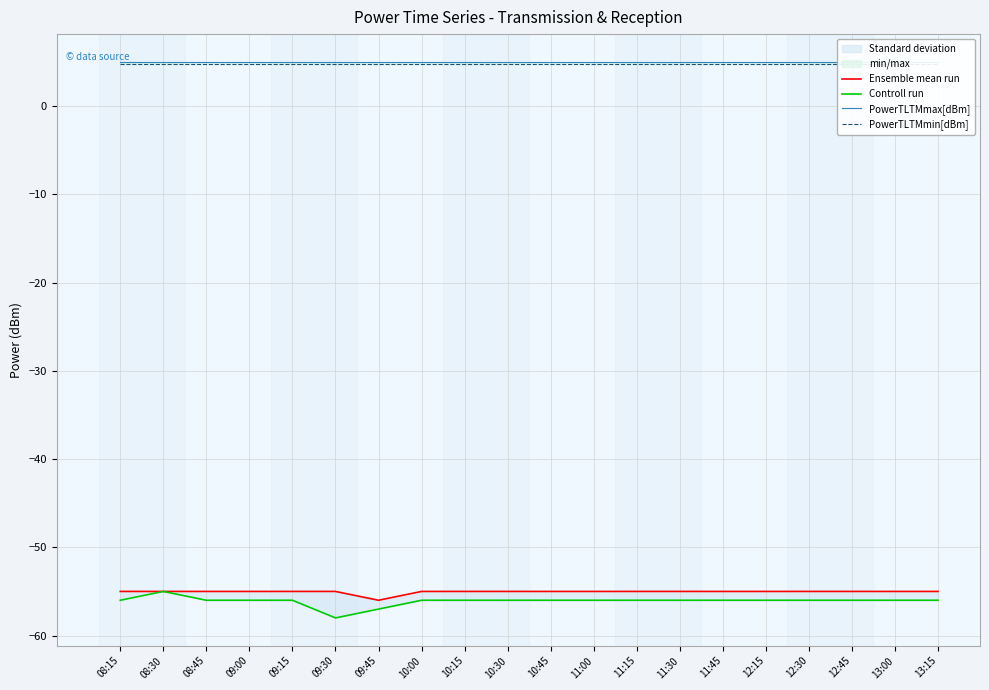

Reading left to right, what are all the values shown in this chart?

Ensemble mean run: -55.0	-55.0	-55.0	-55.0	-55.0	-55.0	-56.0	-55.0	-55.0	-55.0	-55.0	-55.0	-55.0	-55.0	-55.0	-55.0	-55.0	-55.0	-55.0	-55.0
Controll run: -56.0	-55.0	-56.0	-56.0	-56.0	-58.0	-57.0	-56.0	-56.0	-56.0	-56.0	-56.0	-56.0	-56.0	-56.0	-56.0	-56.0	-56.0	-56.0	-56.0
PowerTLTMmax[dBm]: 5.0	5.0	5.0	5.0	5.0	5.0	5.0	5.0	5.0	5.0	5.0	5.0	5.0	5.0	5.0	5.0	5.0	5.0	5.0	5.0
PowerTLTMmin[dBm]: 4.8	4.8	4.8	4.8	4.8	4.8	4.8	4.8	4.8	4.8	4.8	4.8	4.8	4.8	4.8	4.8	4.8	4.8	4.8	4.8